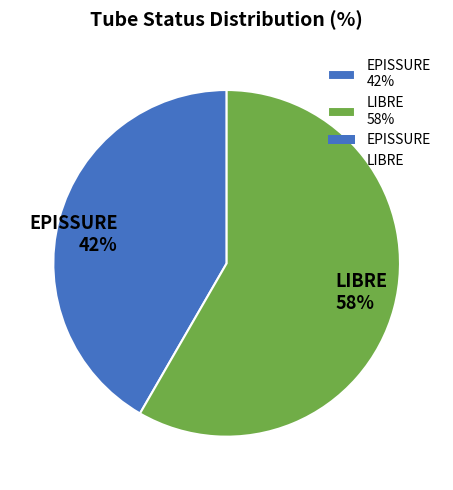

True or false: LIBRE accounts for 66% of the total.

False